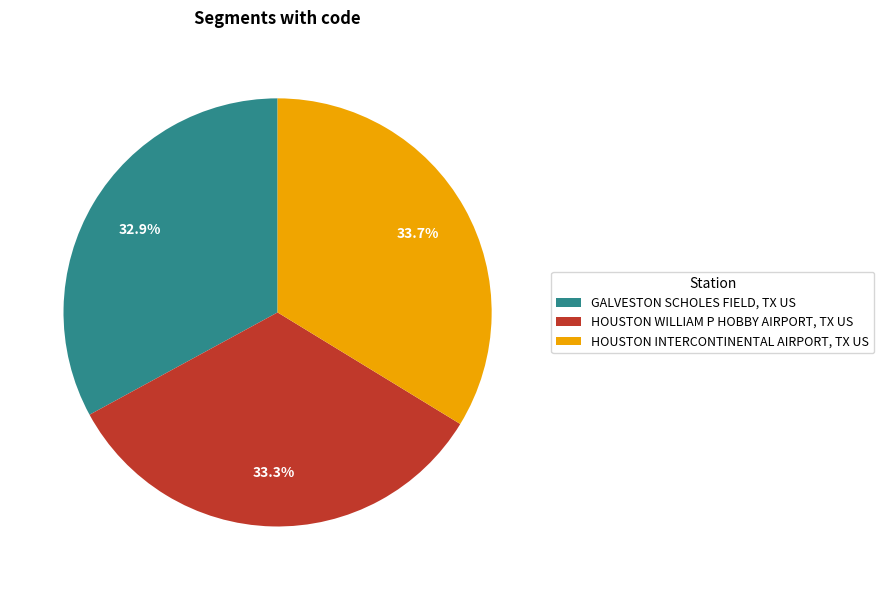

Does GALVESTON SCHOLES FIELD, TX US represent more than half of the total?

No